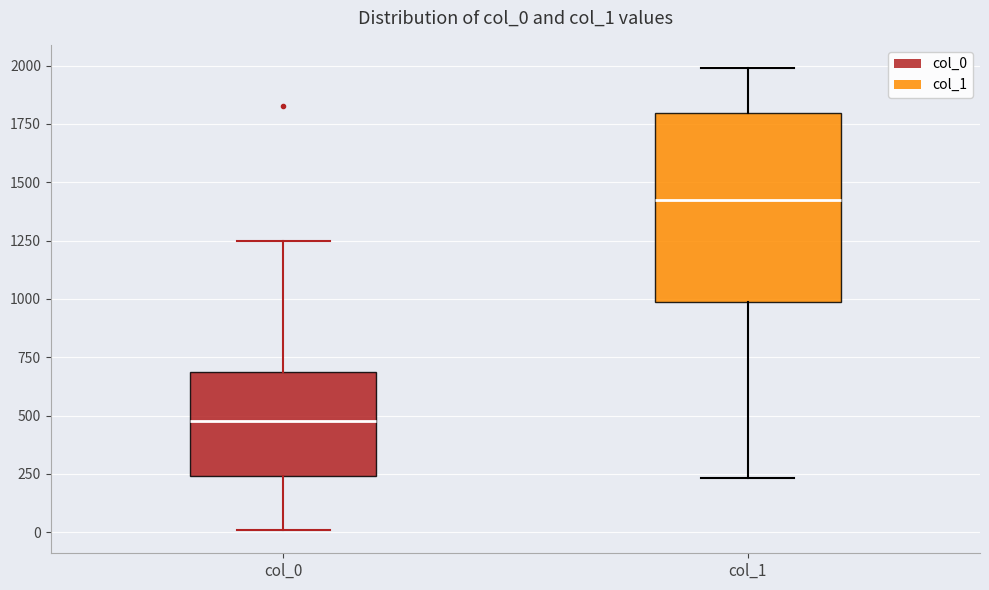

Reading left to right, transcribe this box plot: for each box, give where its median line is, the range the box spans, and where its two whiskers end, as read against the y-axis. The values are not printed on the chart, so give them approximately, as read against the axis.

col_0: median 500, box 250 to 700, whiskers 0 to 1250
col_1: median 1400, box 1000 to 1800, whiskers 250 to 2000